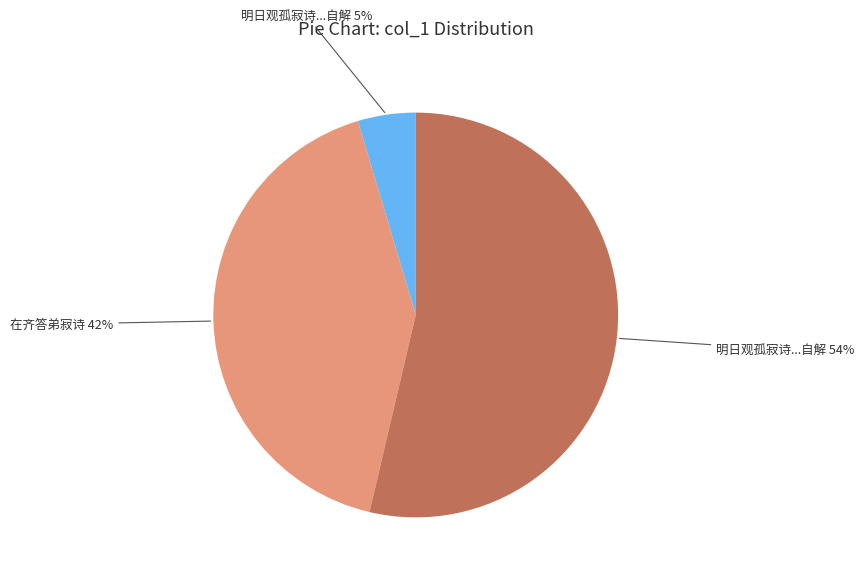

To the nearest percent, what is the average slice percentage?

33%